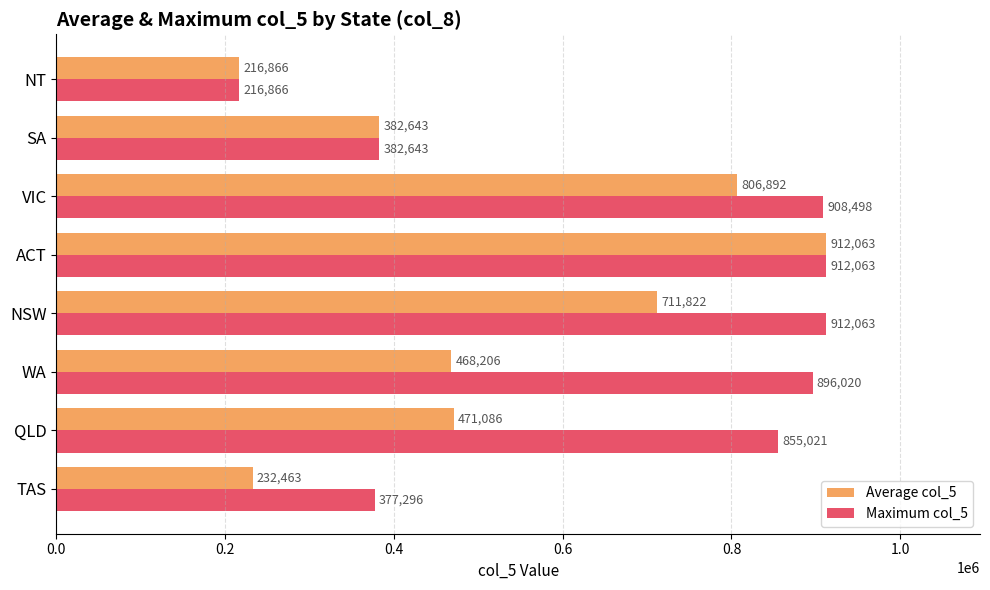

Rank the categories by Average col_5 value from highest to lowest.

ACT, VIC, NSW, QLD, WA, SA, TAS, NT